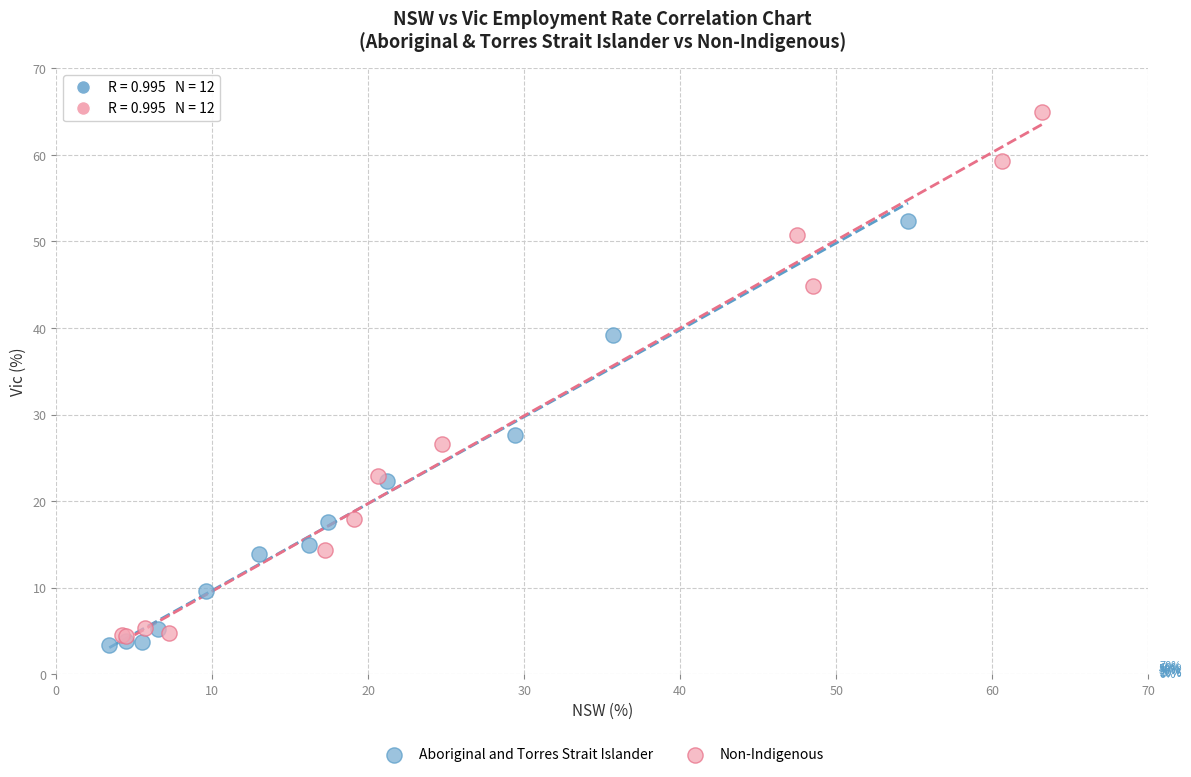

Which series contains the highest Y value?

Non-Indigenous